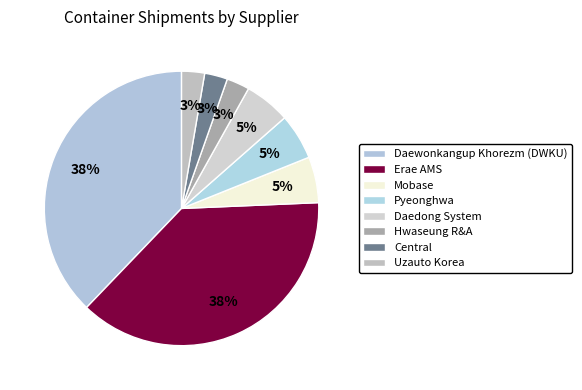

True or false: Mobase accounts for 5% of the total.

True